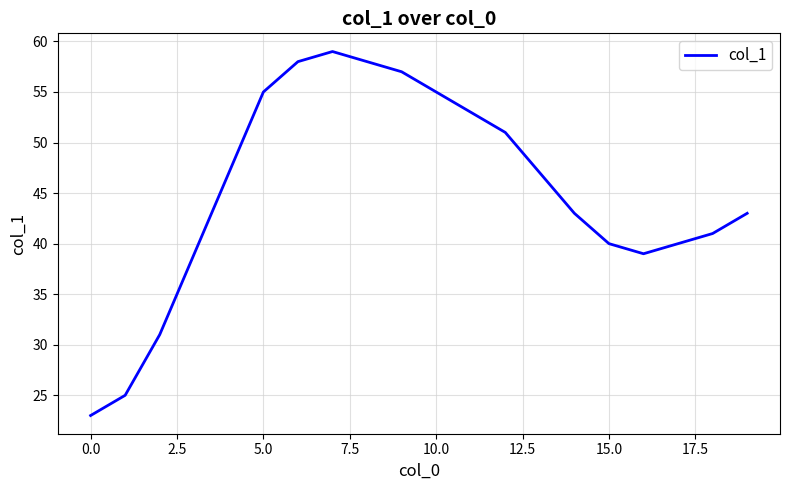

What is the difference between the maximum and minimum values?

36